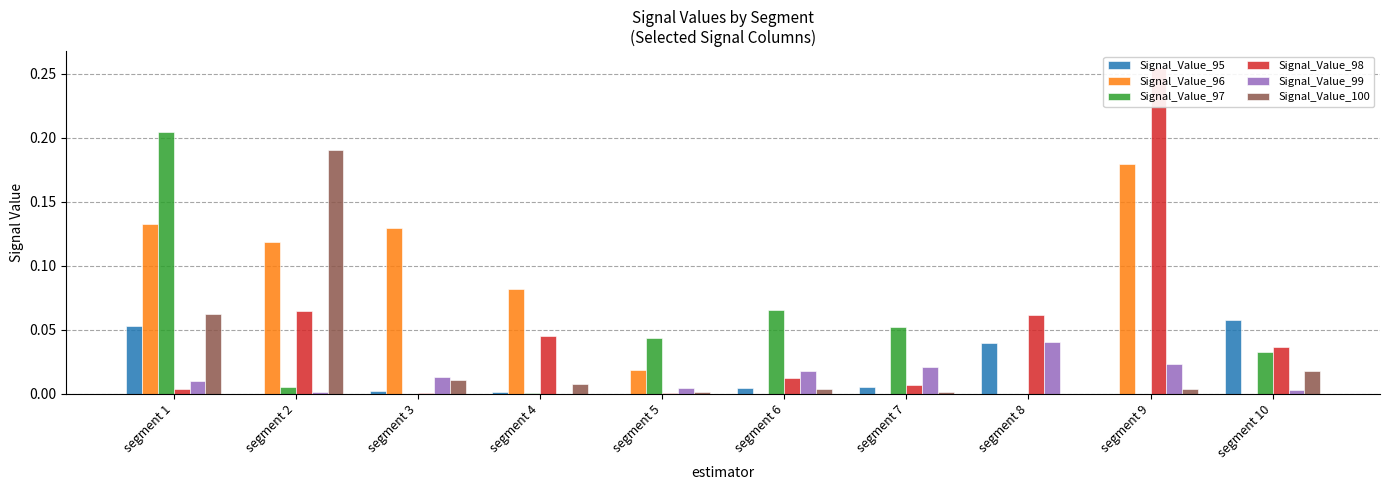

At segment 2, list the series in order from smallest to largest.

Signal_Value_95, Signal_Value_99, Signal_Value_97, Signal_Value_98, Signal_Value_96, Signal_Value_100